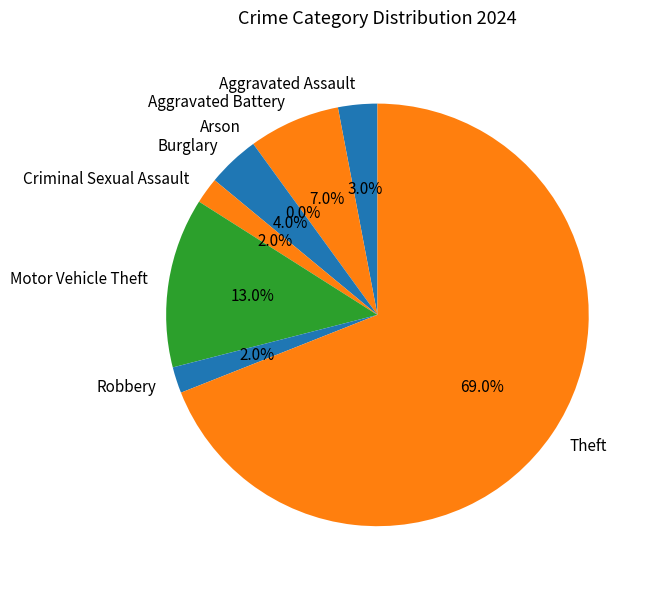

Rank the categories by value from highest to lowest.

Theft, Motor Vehicle Theft, Aggravated Battery, Burglary, Aggravated Assault, Criminal Sexual Assault, Robbery, Arson